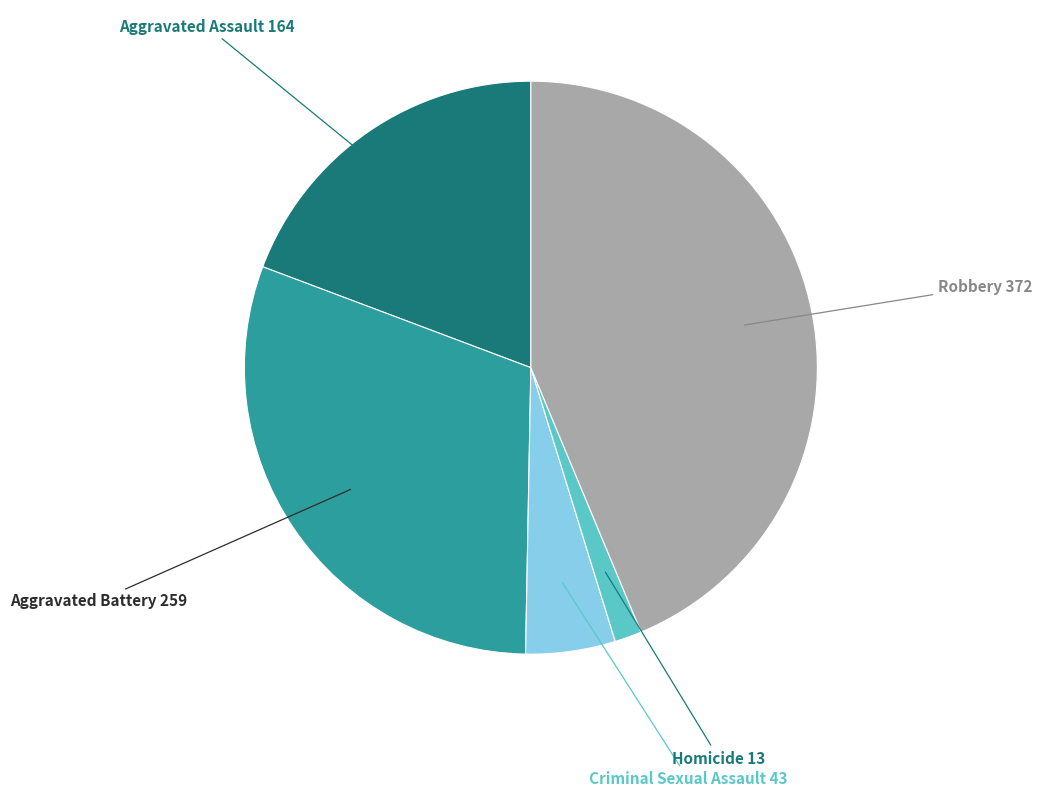

Which category has the biggest portion of the pie?

Robbery